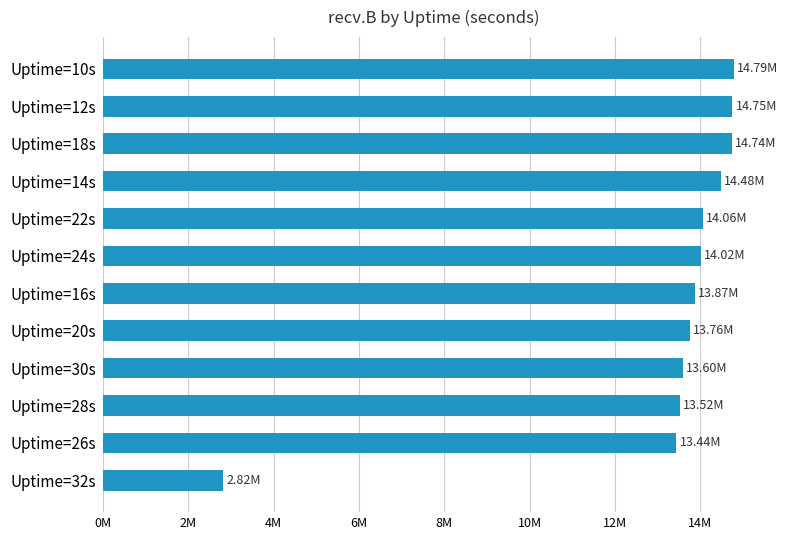

What is the minimum value shown in the chart?

2821135